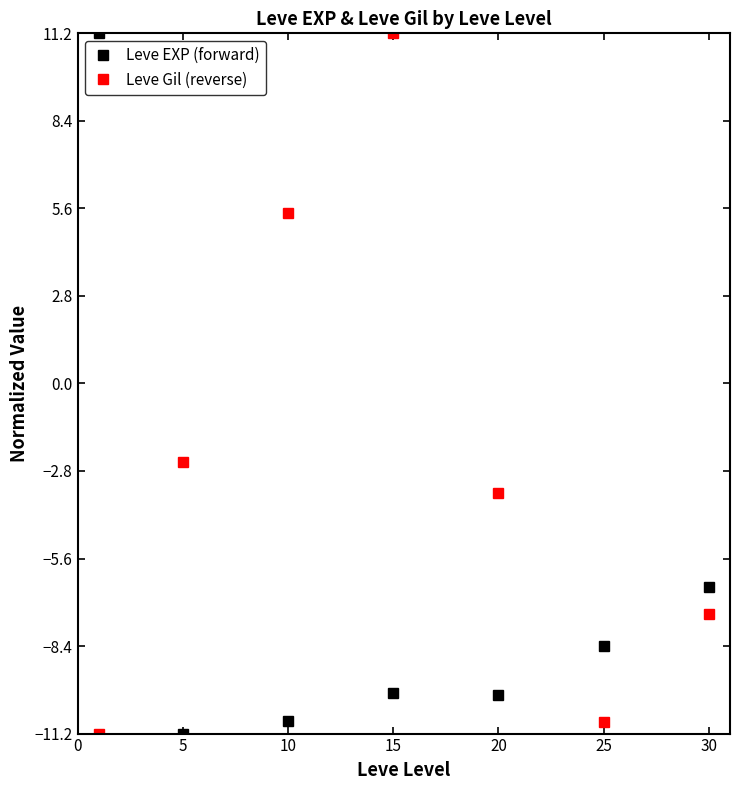

What is the greatest value displayed?

11.2